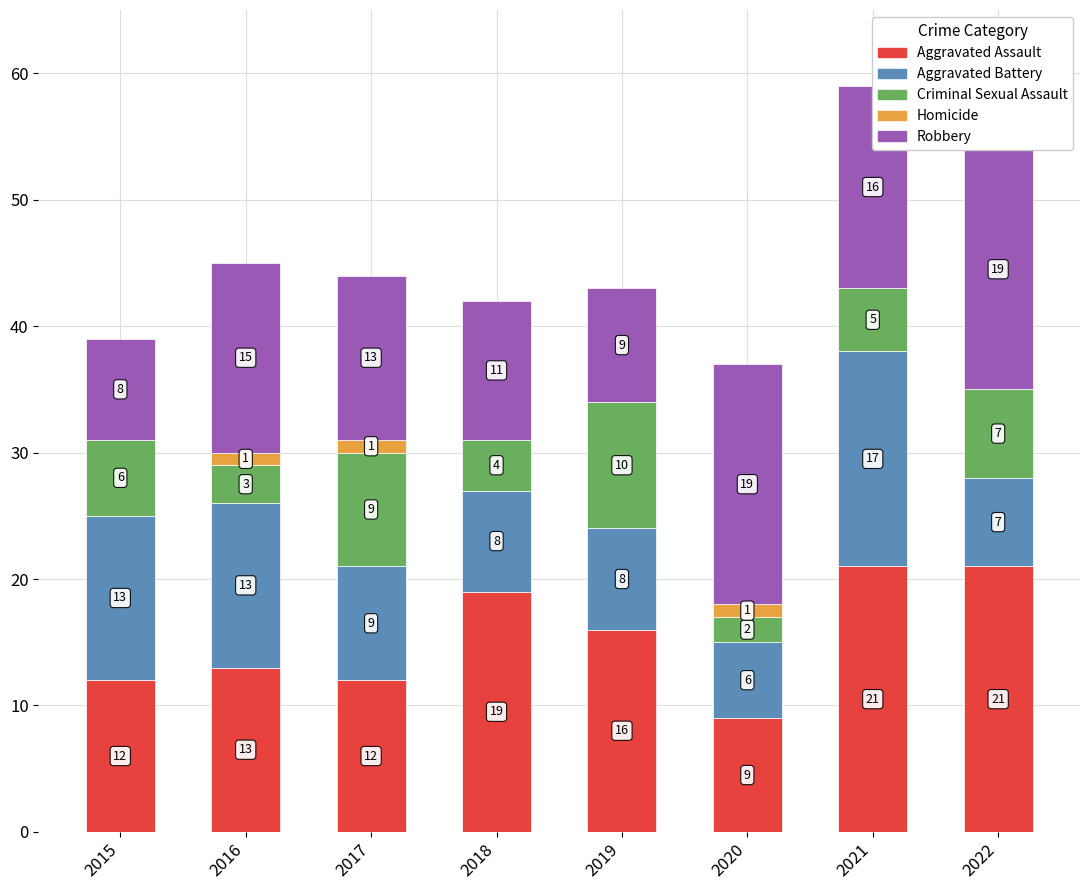

How many Homicide values are between 0 and 1?

8